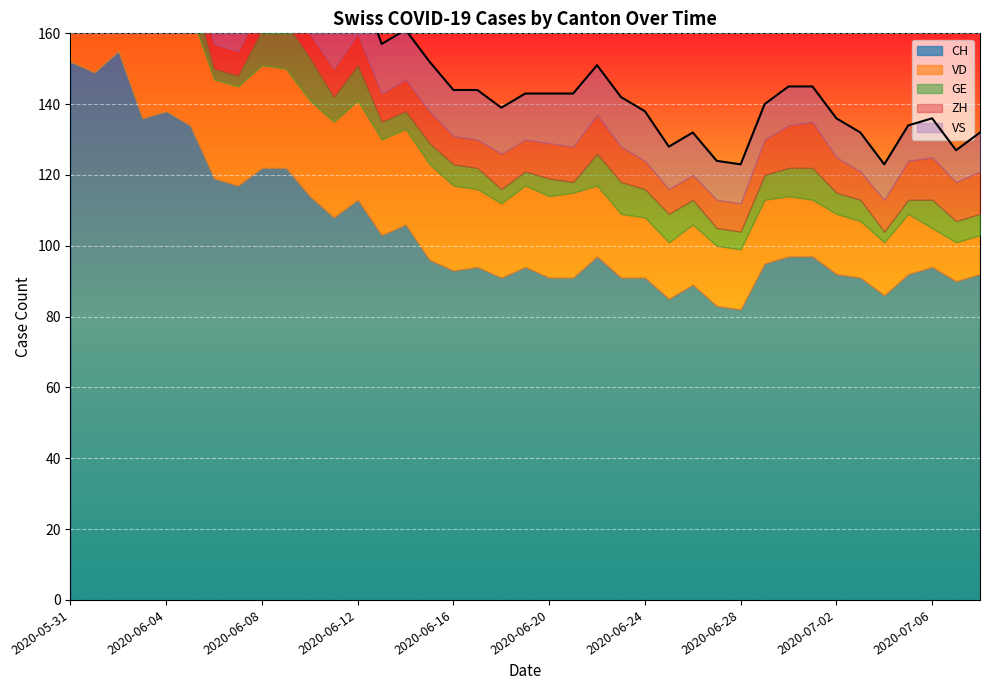

What is the difference between the maximum and minimum values in the GE series?

11